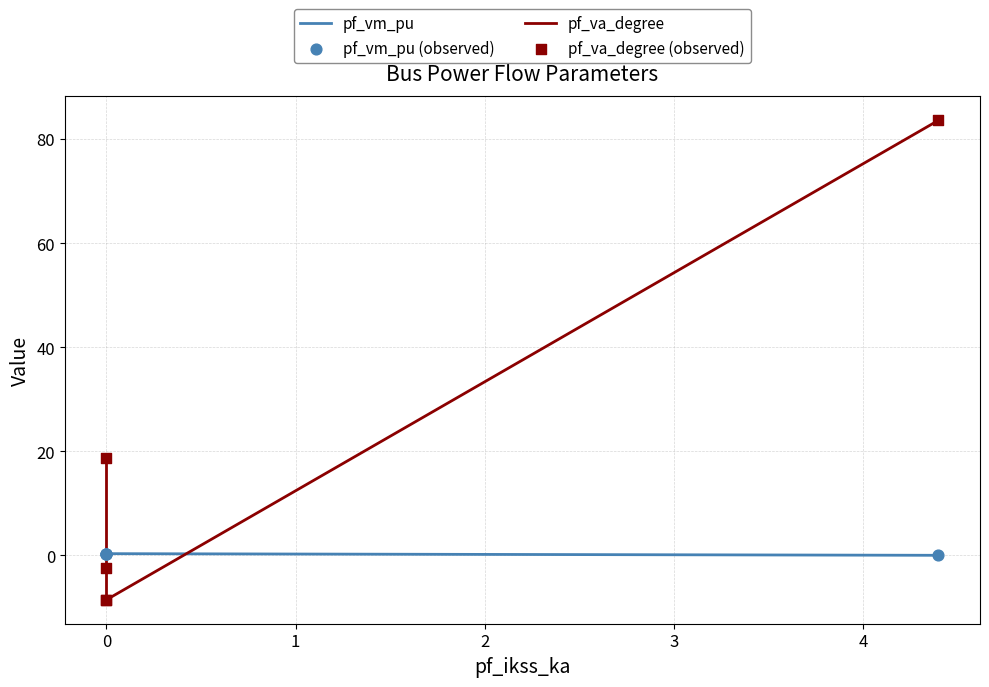

At which category is the sum across all series the highest?

3